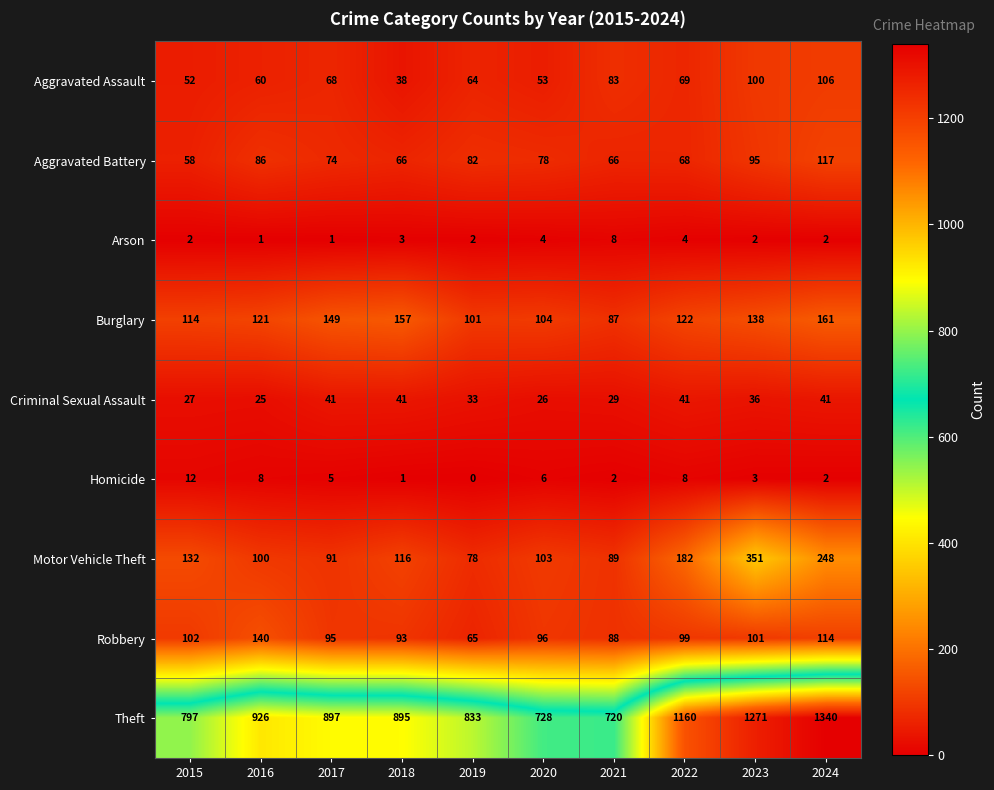

The value of Aggravated Assault at 2019 is 64. True or false?

True